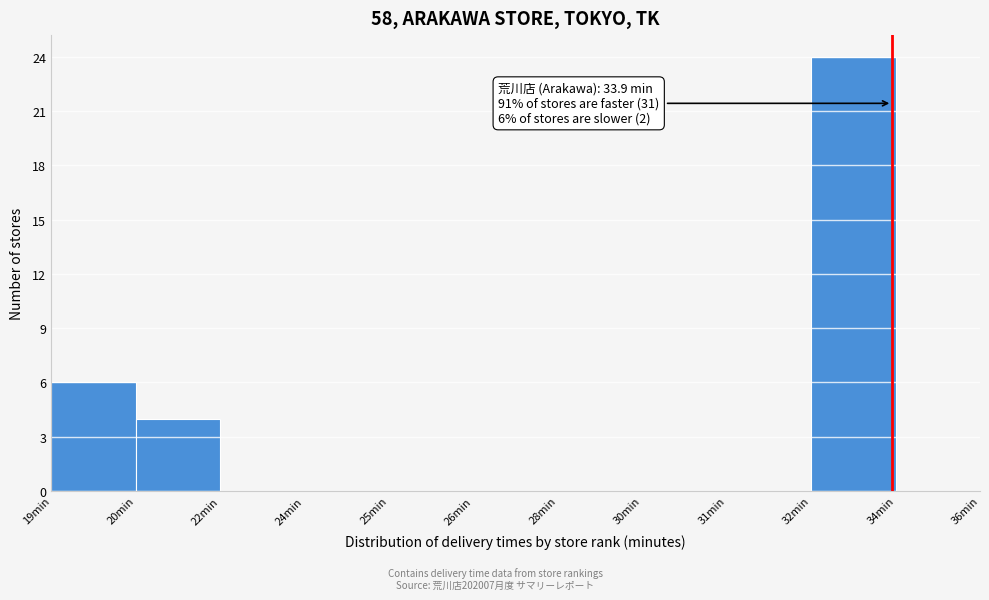

Reading left to right, transcribe all the data shown in this chart.

19min=6	20min=4	22min=0	24min=0	25min=0	26min=0	28min=0	30min=0	31min=0	32min=24	34min=0